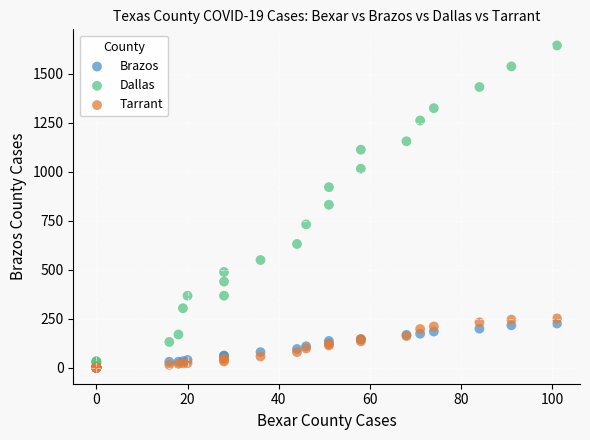

Which series reaches the maximum Y coordinate?

Dallas